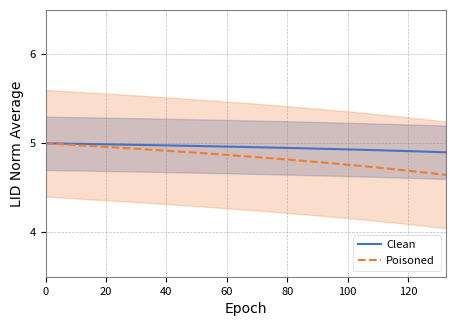

Is the value of Poisoned at 17 greater than the value of Clean at 25?

No